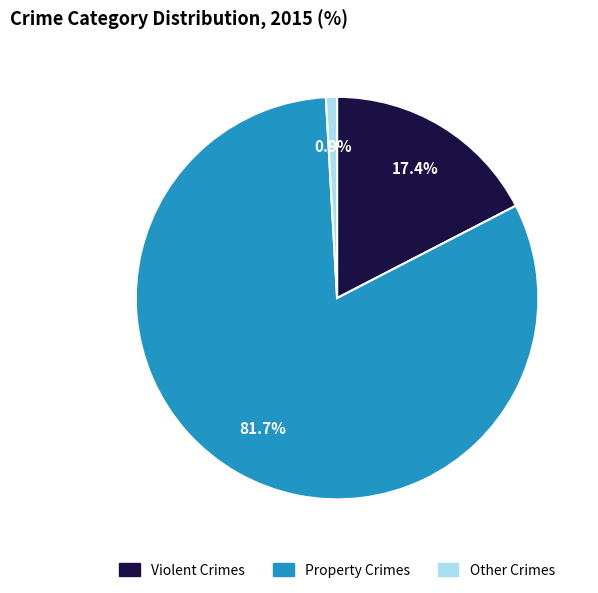

Is there a majority slice in this chart?

Yes